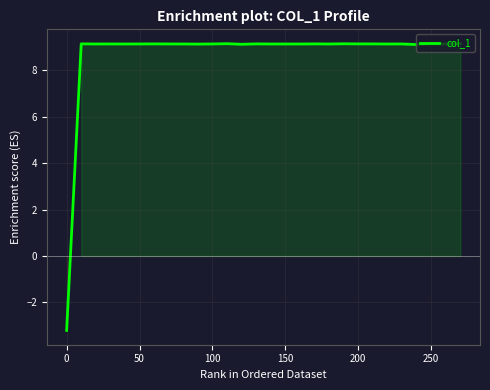

How many lines are shown in the chart?

1